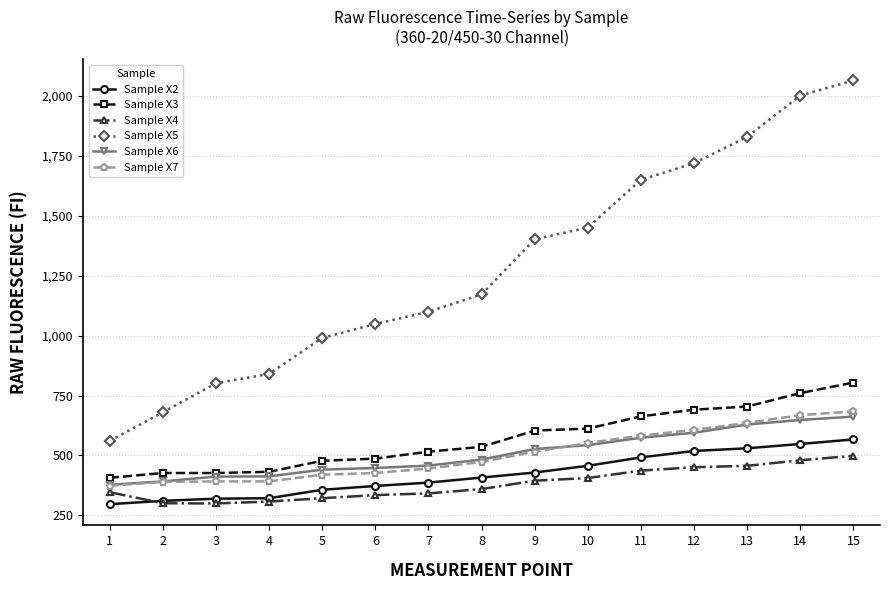

Rank the categories by Sample X5 value from highest to lowest.

15, 14, 13, 12, 11, 10, 9, 8, 7, 6, 5, 4, 3, 2, 1